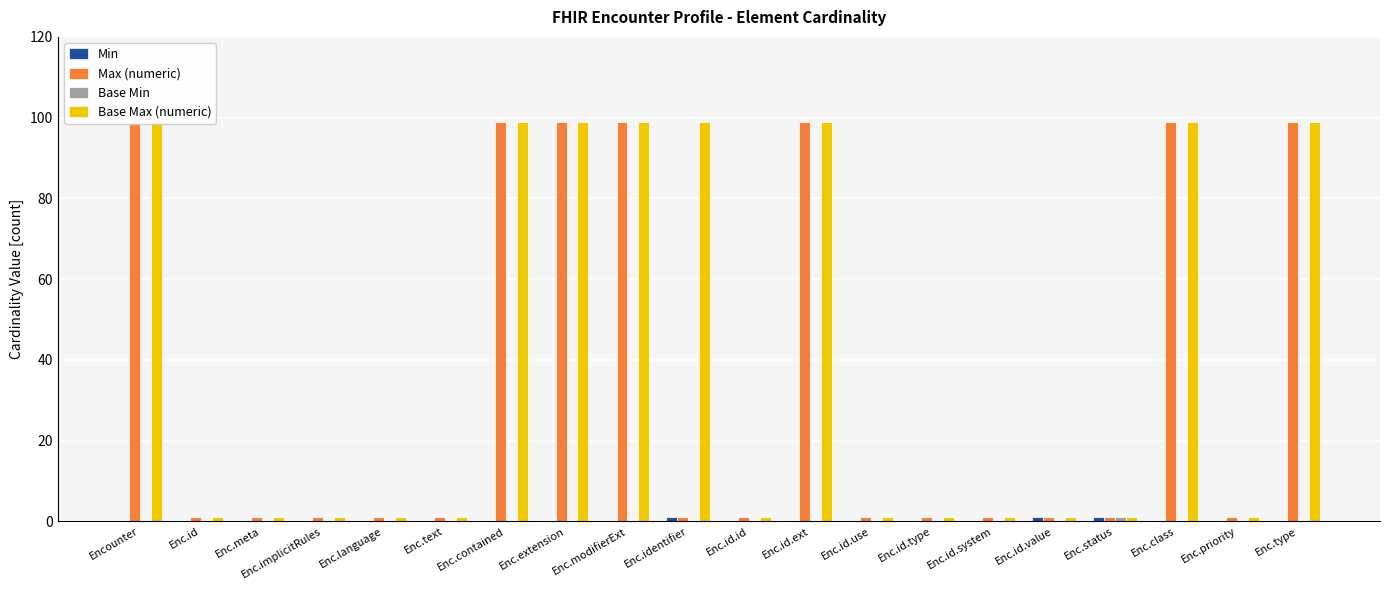

List the labels in order of Base Min value, smallest first.

Encounter, Enc.id, Enc.meta, Enc.implicitRules, Enc.language, Enc.text, Enc.contained, Enc.extension, Enc.modifierExt, Enc.identifier, Enc.id.id, Enc.id.ext, Enc.id.use, Enc.id.type, Enc.id.system, Enc.id.value, Enc.class, Enc.priority, Enc.type, Enc.status